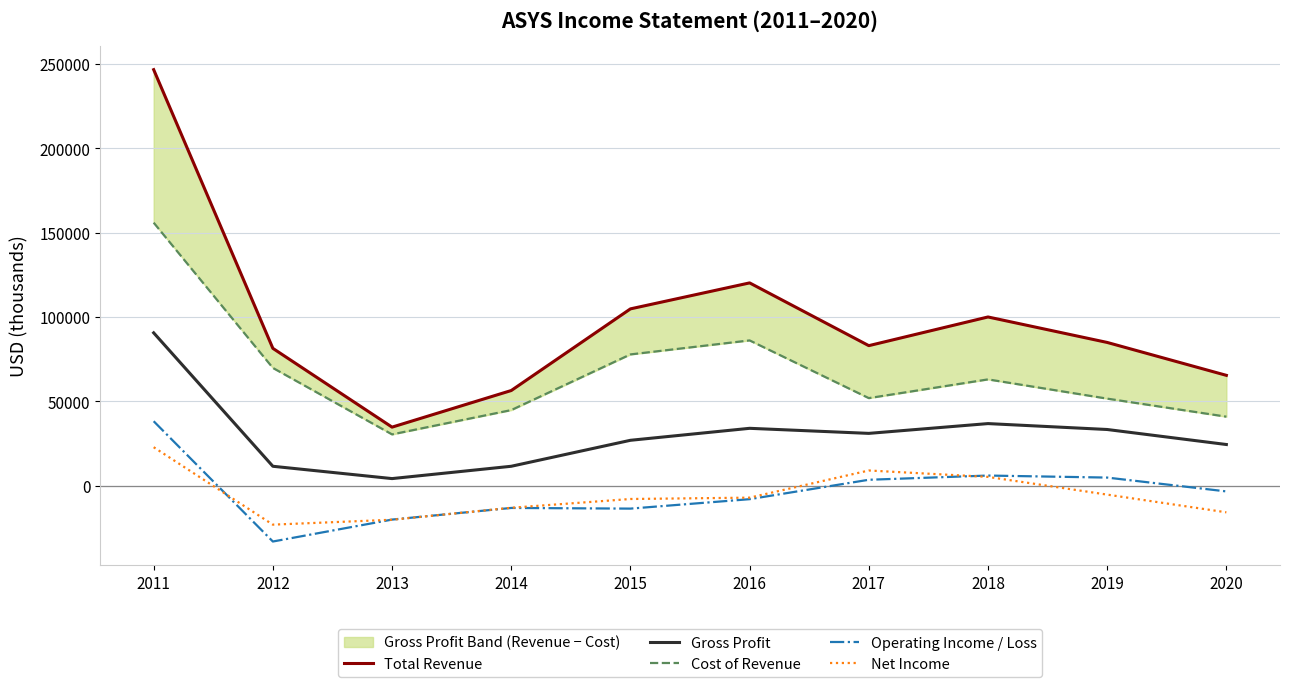

At which label does Total Revenue reach its peak?

2011